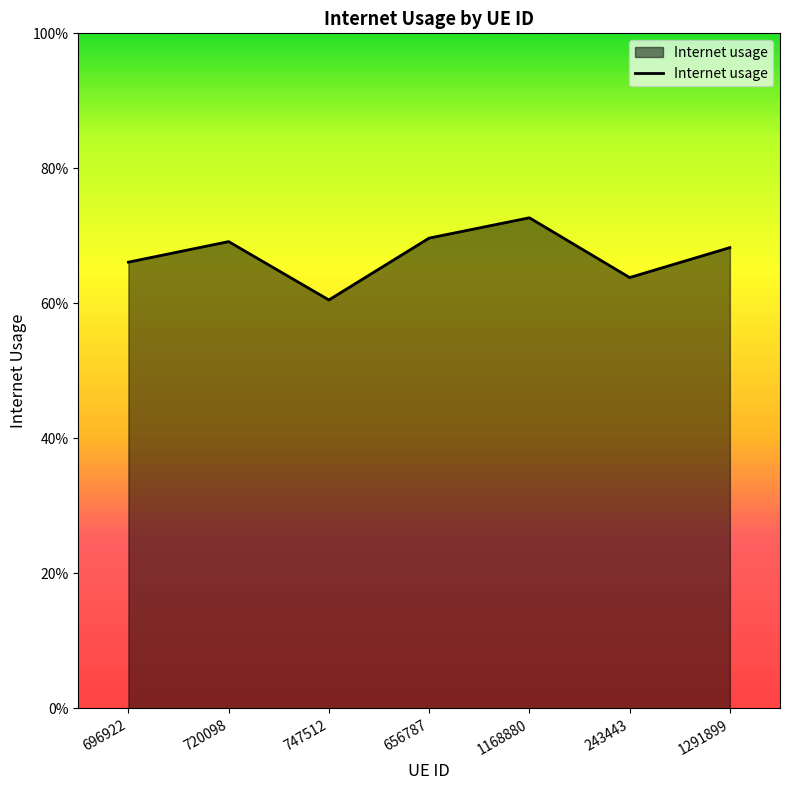

Is this an area chart (filled region under the line)?

Yes